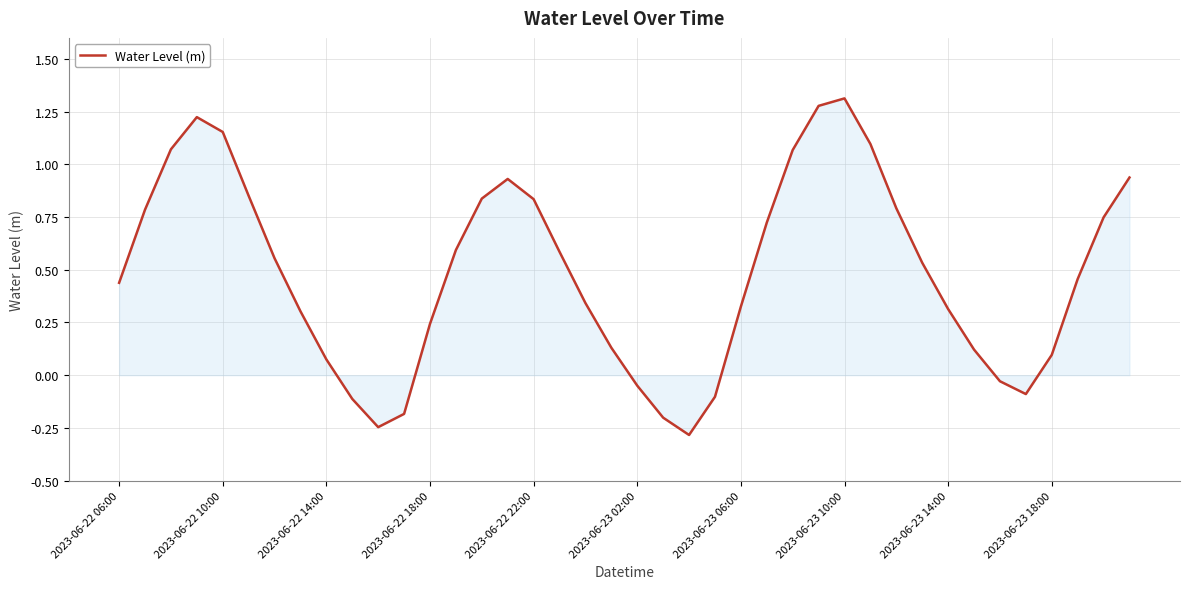

True or false: the data shows 0.4 at 2023-06-23 14:00.

False